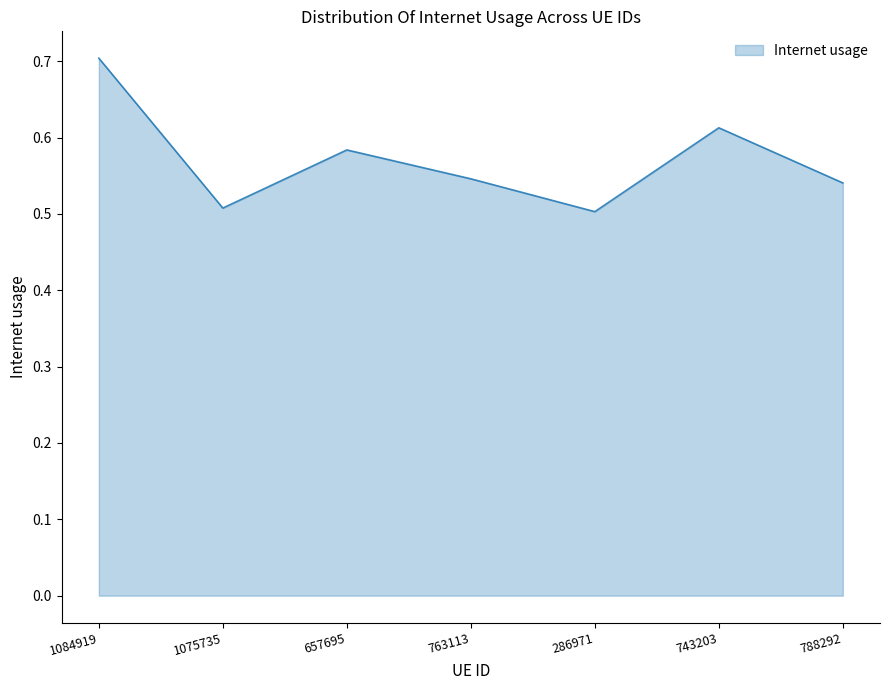

What is the difference between the maximum and second lowest values?

0.2